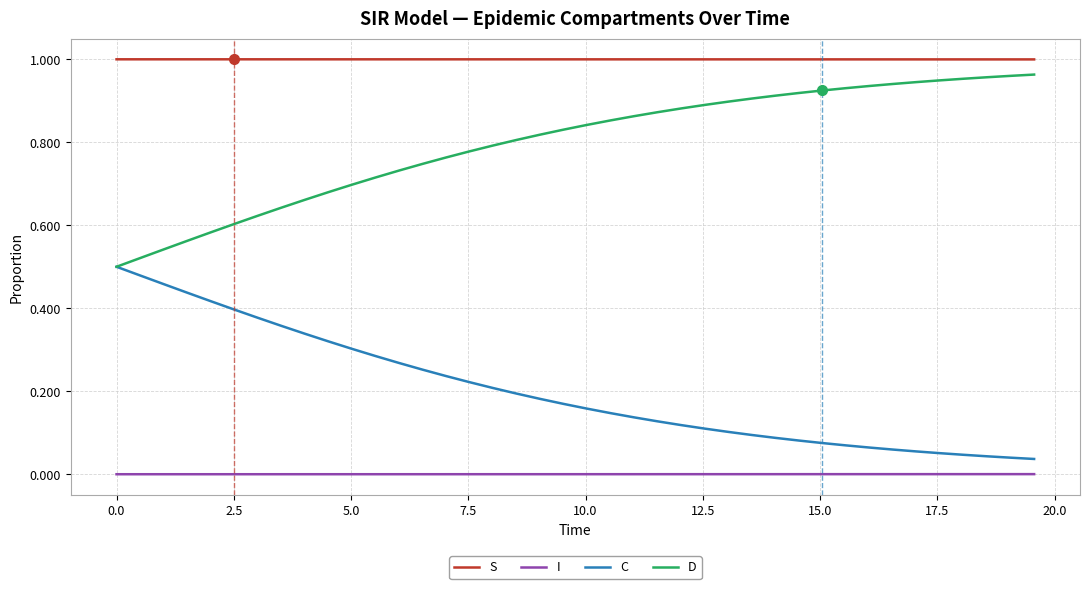

True or false: D and S intersect in this chart.

False